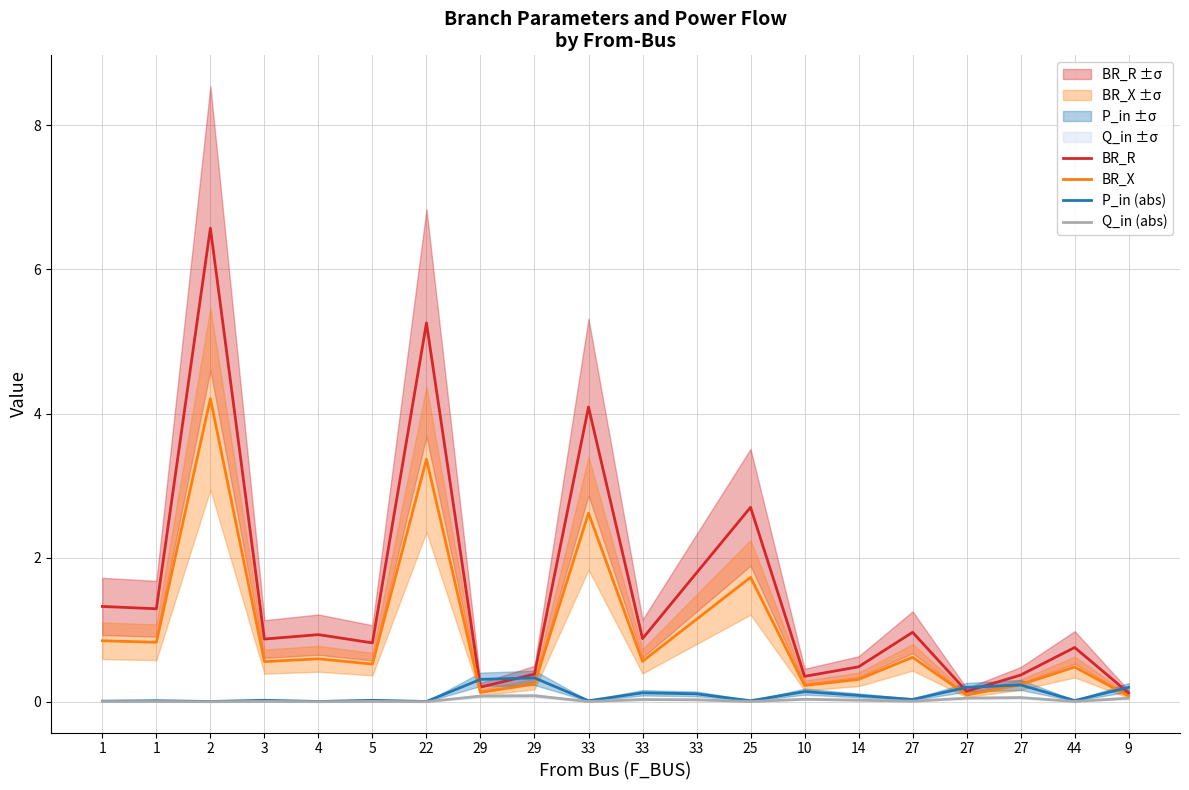

What is the difference between the maximum and minimum values in the P_in (abs) series?

0.3